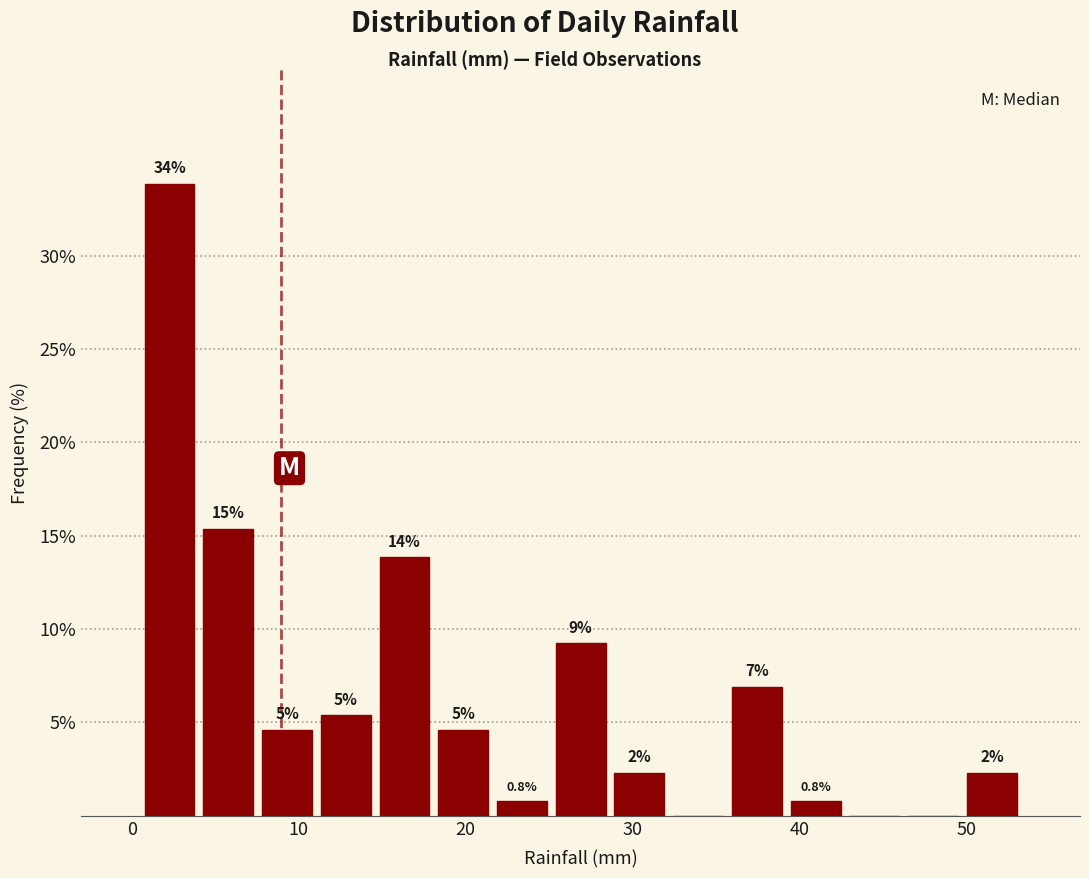

Around what value on the x-axis is the tallest bar? Give the approximate position of its centre, as read against the axis.

2